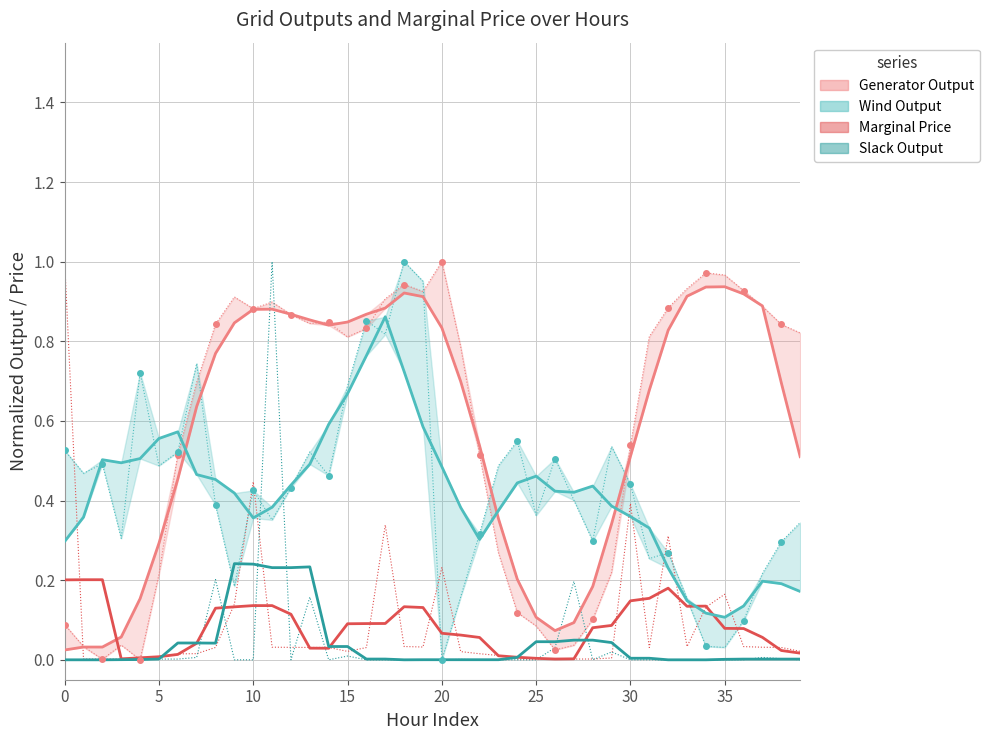

Reading left to right, what are all the values shown in this chart?

Generator Output: 0.0	0.0	0.0	0.1	0.2	0.3	0.5	0.6	0.8	0.8	0.9	0.9	0.9	0.9	0.8	0.8	0.9	0.9	0.9	0.9	0.8	0.7	0.5	0.4	0.2	0.1	0.1	0.1	0.2	0.3	0.5	0.7	0.8	0.9	0.9	0.9	0.9	0.9	0.7	0.5
Marginal Price: 0.2	0.2	0.2	0.0	0.0	0.0	0.0	0.0	0.1	0.1	0.1	0.1	0.1	0.0	0.0	0.1	0.1	0.1	0.1	0.1	0.1	0.1	0.1	0.0	0.0	0.0	0.0	0.0	0.1	0.1	0.1	0.2	0.2	0.1	0.1	0.1	0.1	0.1	0.0	0.0
Wind Output: 0.3	0.4	0.5	0.5	0.5	0.6	0.6	0.5	0.5	0.4	0.4	0.4	0.4	0.5	0.6	0.7	0.8	0.9	0.7	0.6	0.5	0.4	0.3	0.4	0.4	0.5	0.4	0.4	0.4	0.4	0.4	0.3	0.2	0.1	0.1	0.1	0.1	0.2	0.2	0.2
Slack Output: 0.0	0.0	0.0	0.0	0.0	0.0	0.0	0.0	0.0	0.2	0.2	0.2	0.2	0.2	0.0	0.0	0.0	0.0	0.0	0.0	0.0	0.0	0.0	0.0	0.0	0.0	0.0	0.0	0.0	0.0	0.0	0.0	0.0	0.0	0.0	0.0	0.0	0.0	0.0	0.0